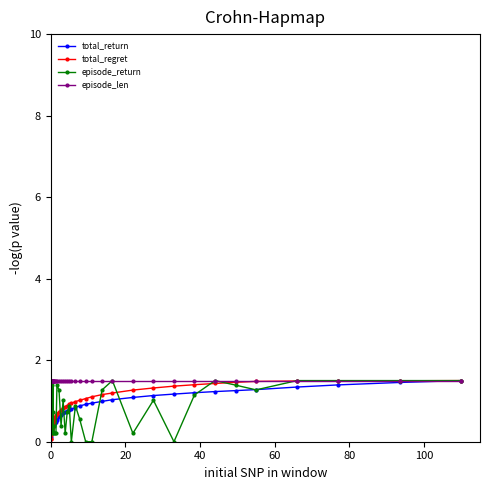

What is the value of the episode_len point at the 12th from the left?

1.5